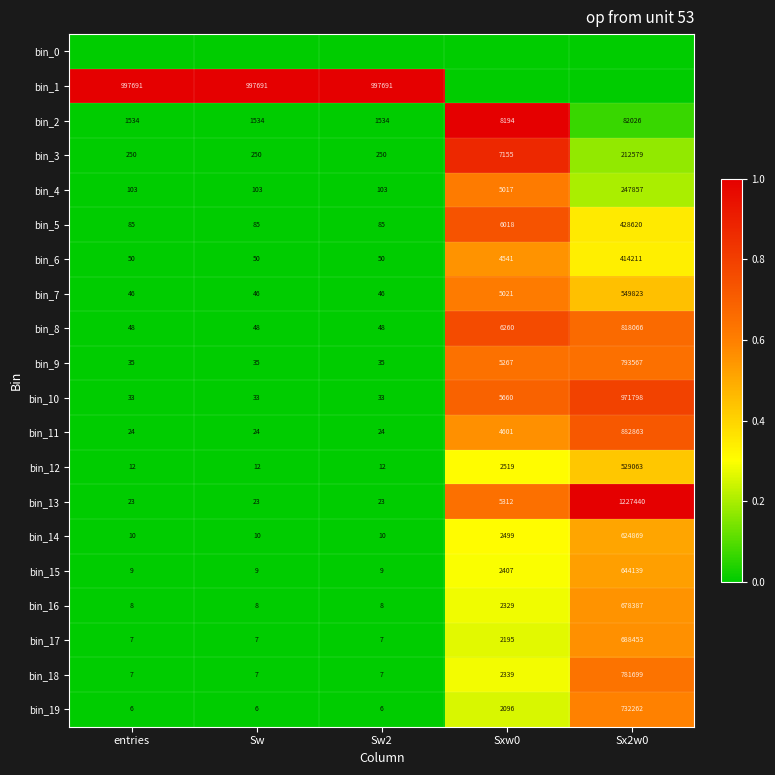

At which label is bin_12 closest to 264537?

Sxw0